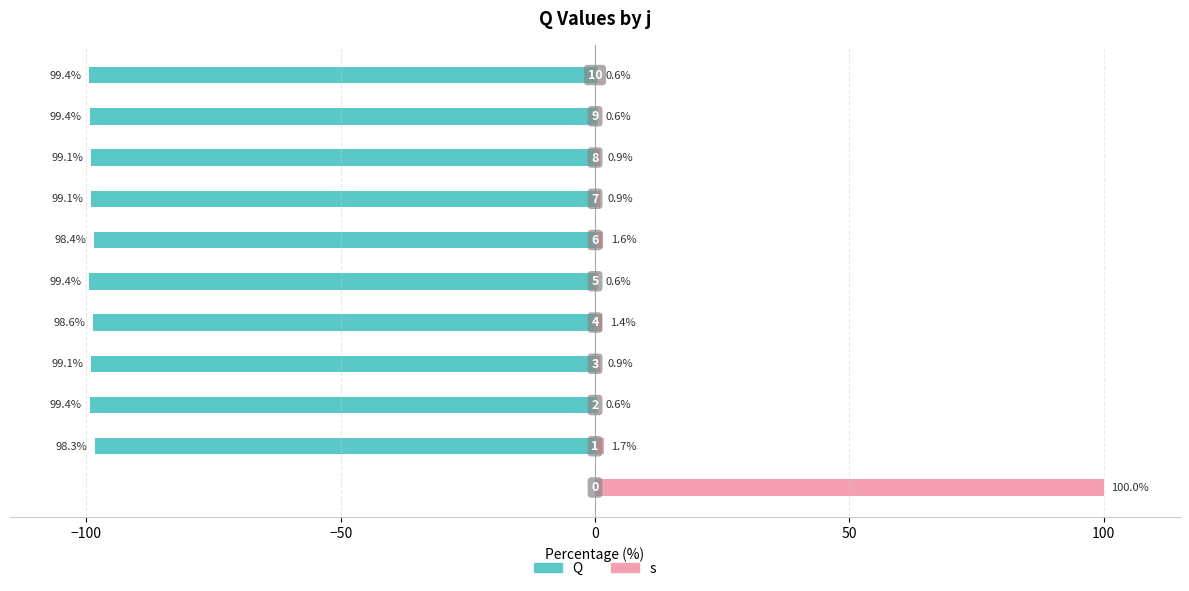

What is the label of the 8th bar from the left?

7